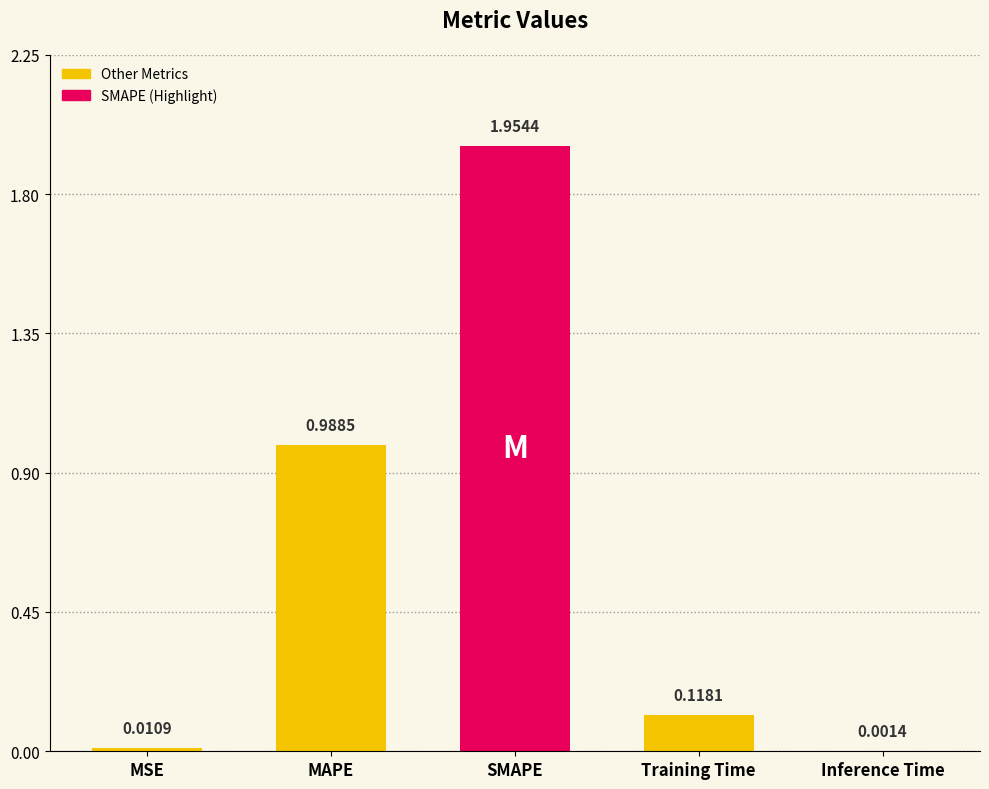

At which label is the value closest to 0?

Inference Time